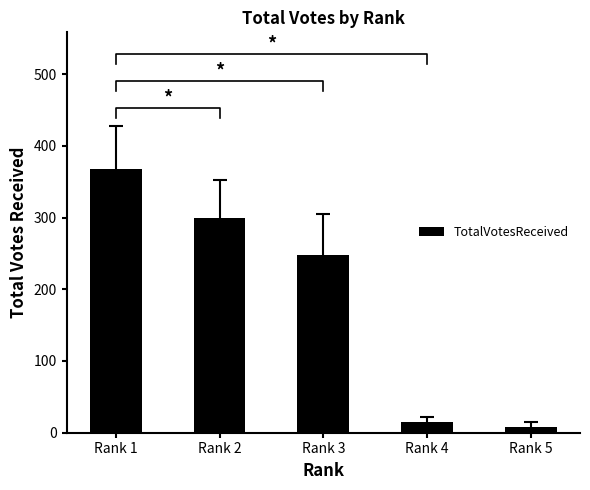

Are the bars grouped side by side (vs. stacked)?

No